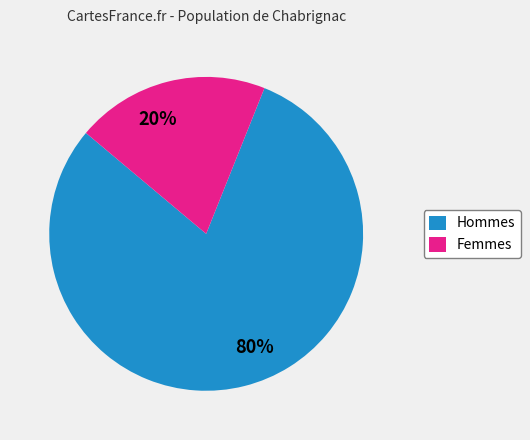

Do Hommes and Femmes together represent more than half of the pie?

Yes